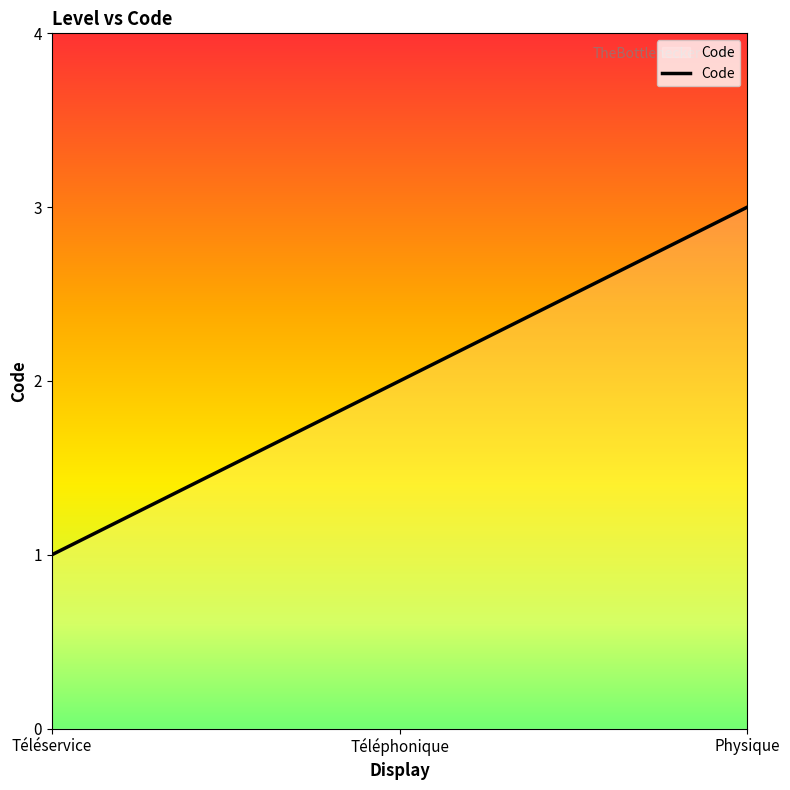

What is the greatest value displayed?

3